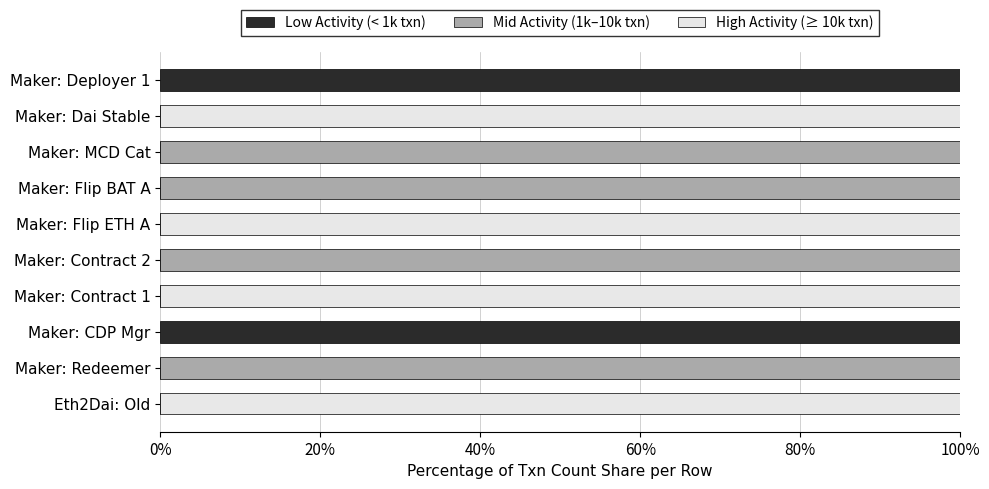

What is the total value across all series at Eth2Dai: Old?

100